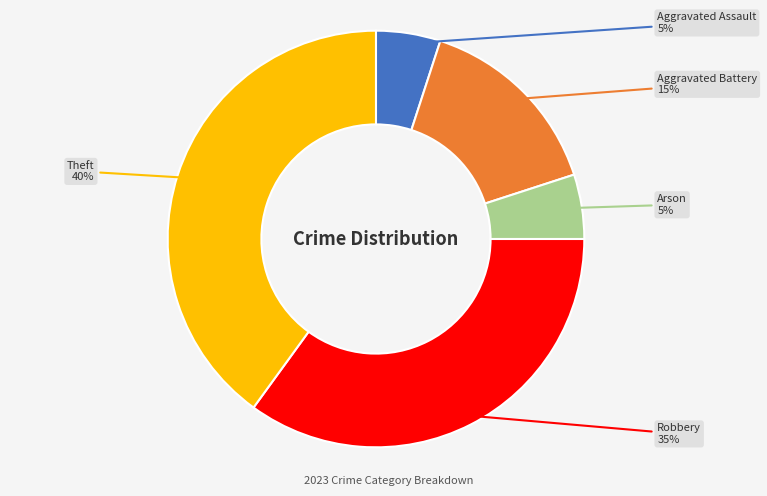

Is there any slice that represents more than half of the pie?

No